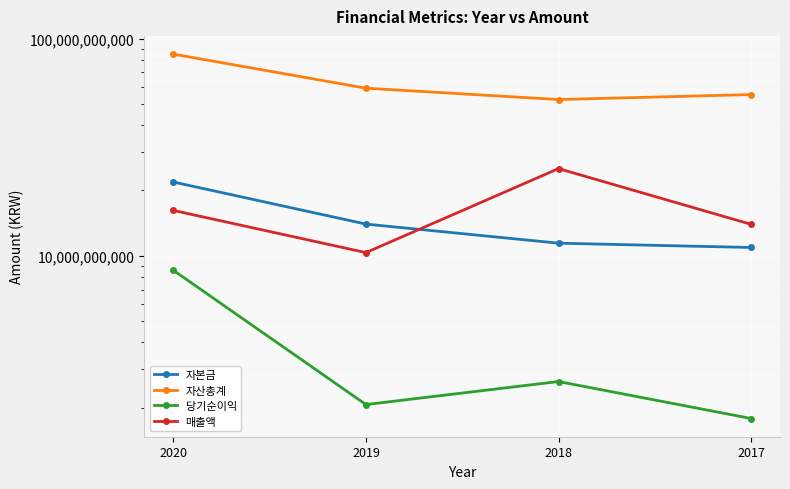

Reading left to right, transcribe all the data shown in this chart.

자본금: 21880138000	14007236500	11441356000	10930000000
자산총계: 84890096506	59153079720	52453345824	55276578051
당기순이익: 8582863803	2068065571	2640020928	1784025390
매출액: 16190177636	10353414535	25225051437	13971222866